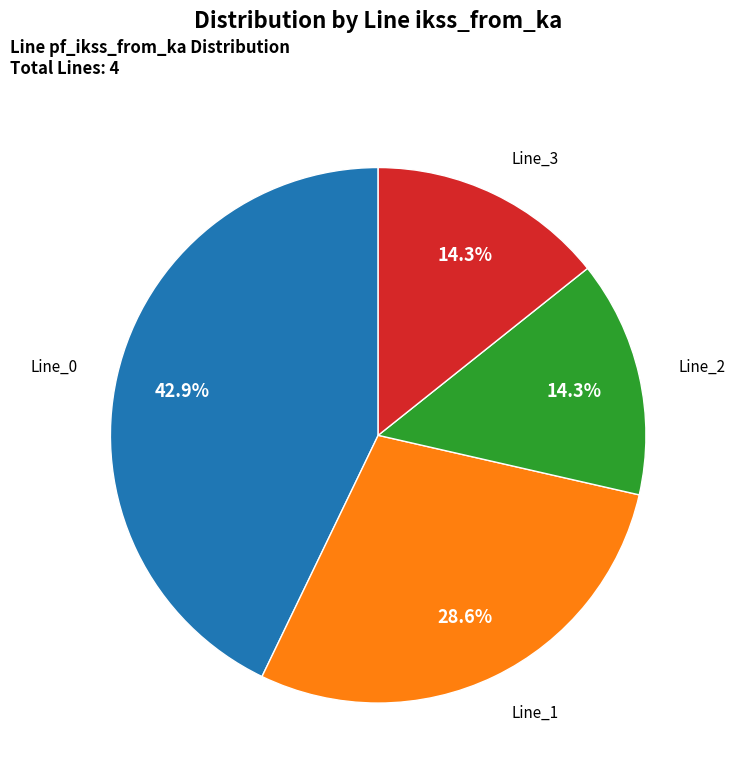

To the nearest percent, what is the difference between the Line_0 and Line_2 slice percentages?

29%